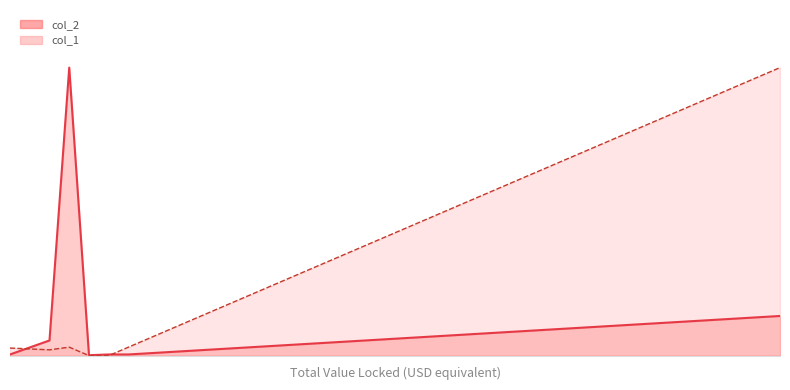

True or false: col_2_line has a value of 6.7 at 38.

False